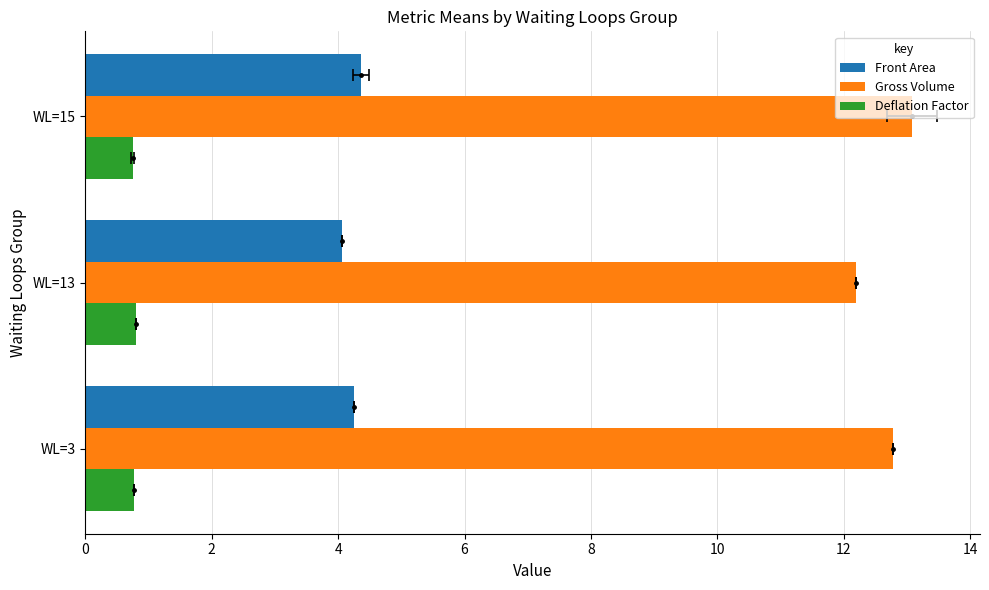

Rank the series by their maximum value, from lowest to highest.

Deflation Factor, Front Area, Gross Volume